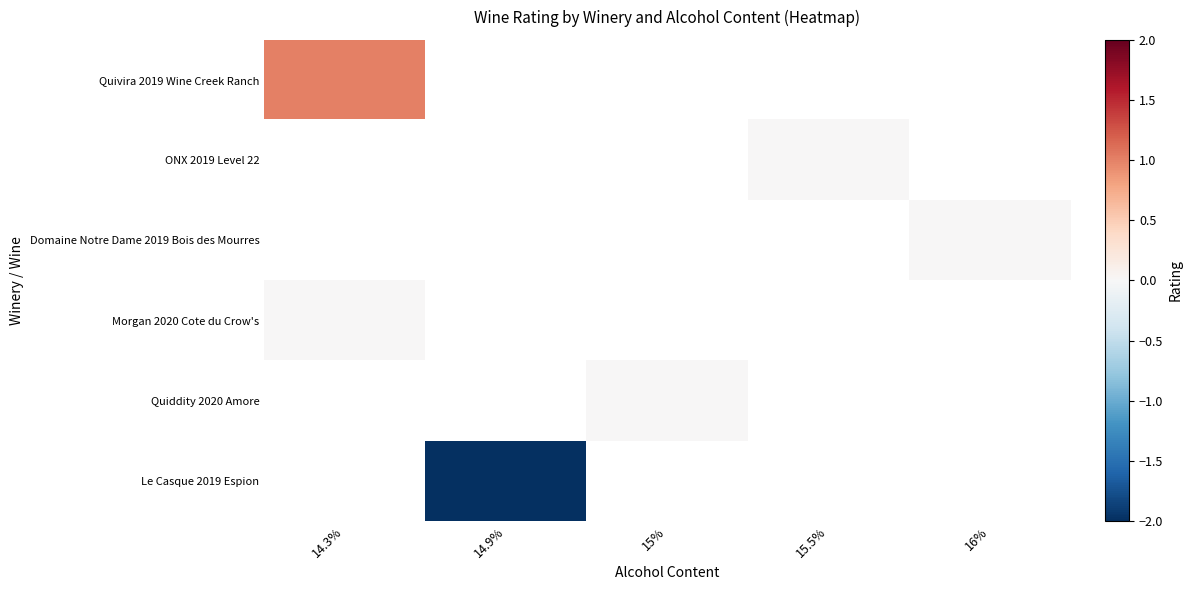

At how many categories does at least one series exceed 0?

1